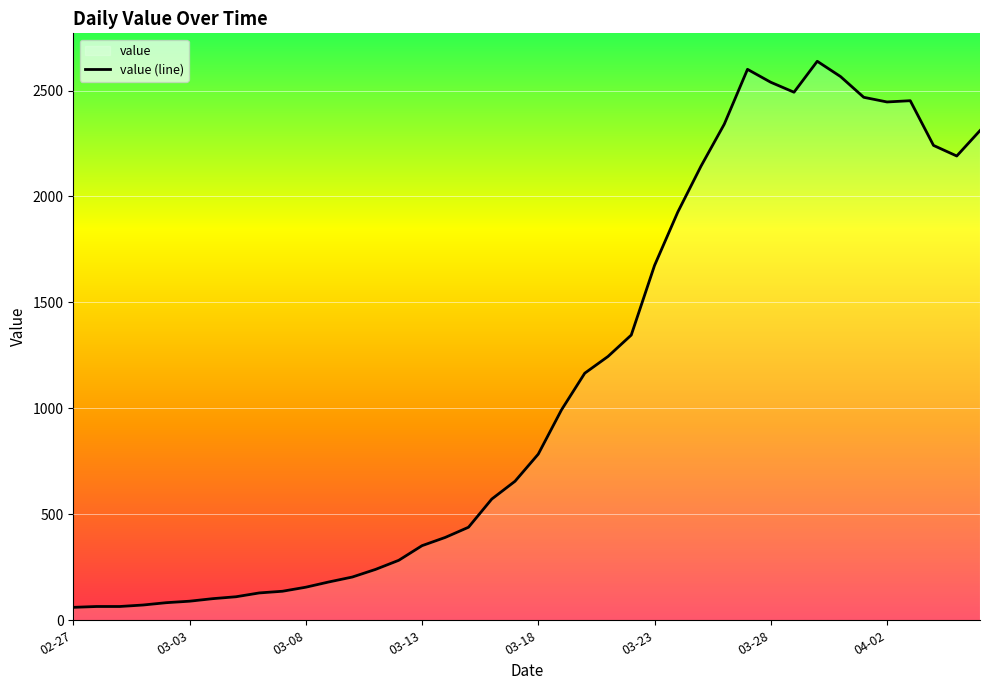

What is the difference between the maximum and minimum values?

2577